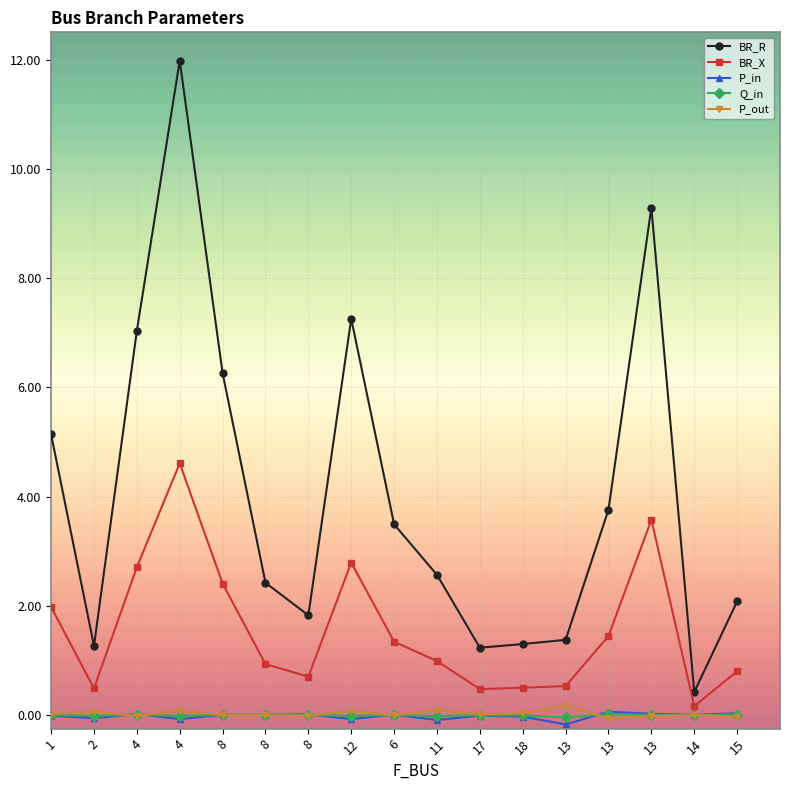

Is this an area chart (filled region under the line)?

No